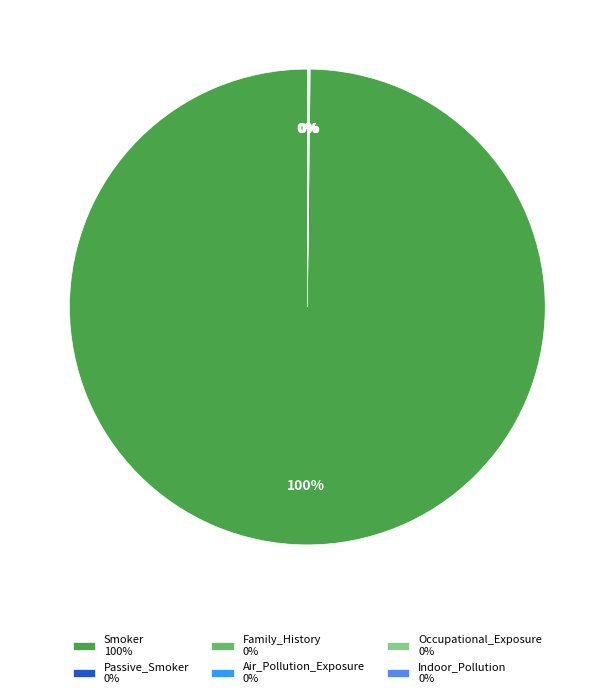

Is there a majority slice in this chart?

Yes